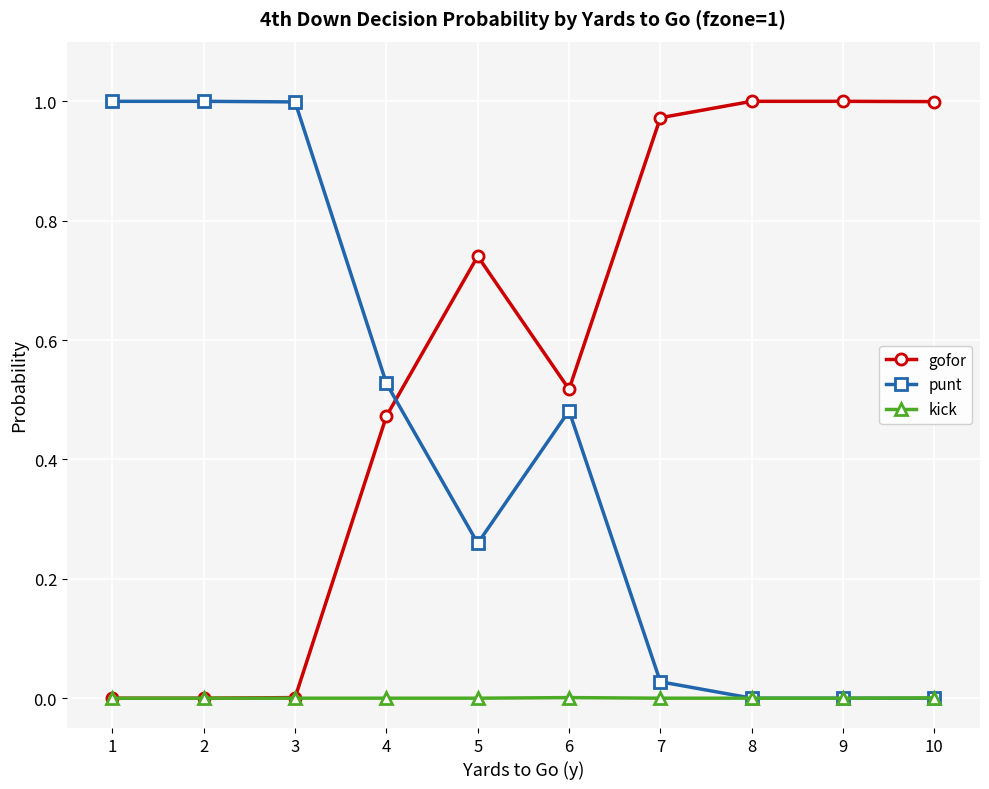

Which series ends up on top after the final intersection of punt and gofor?

gofor